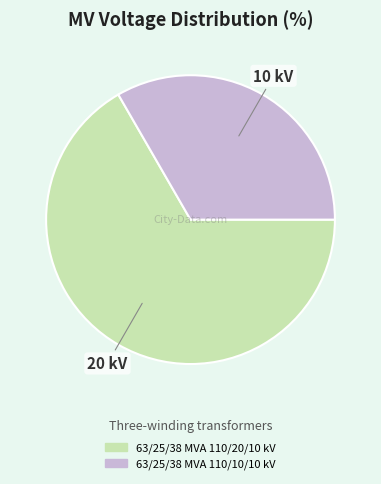

Does any single category account for the majority?

Yes